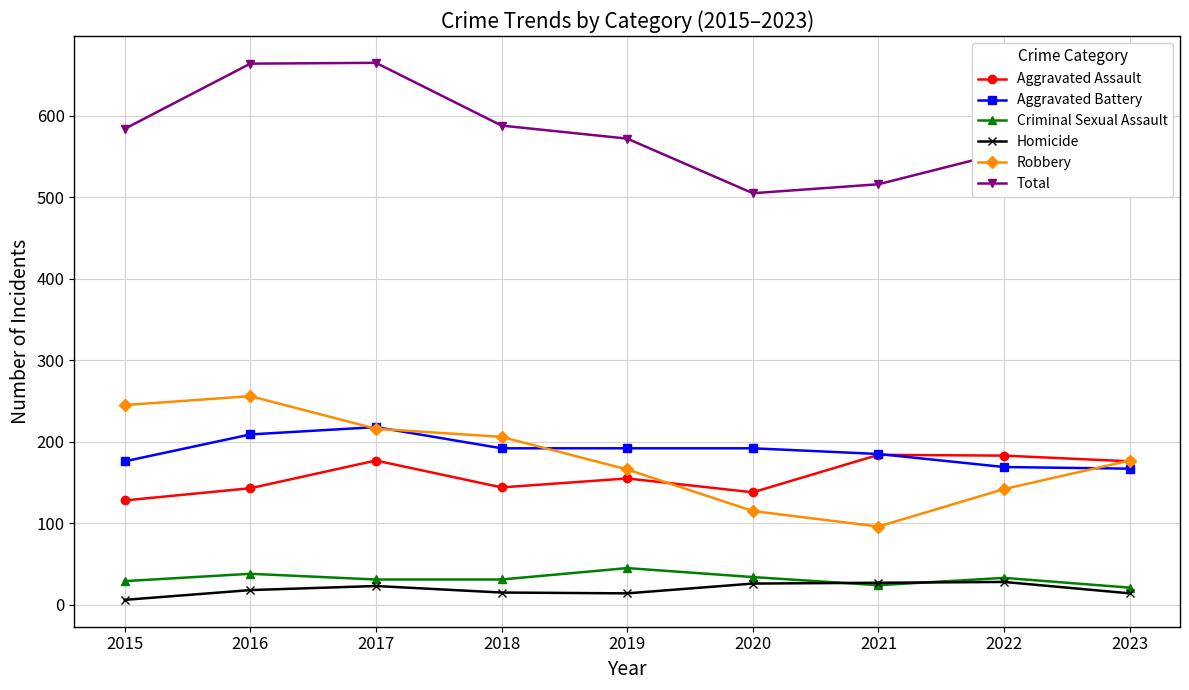

How many data points does each series have?

9